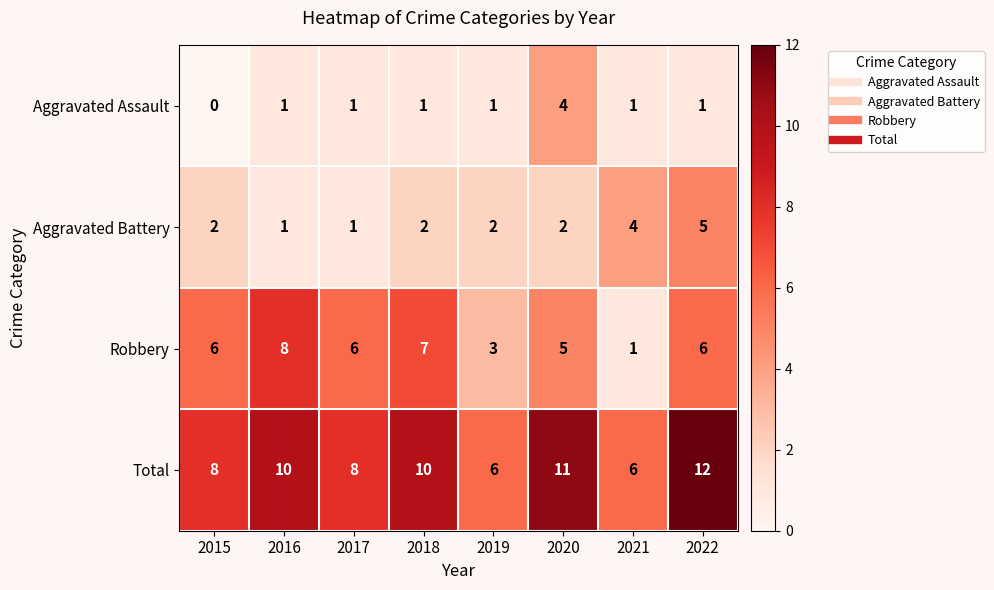

How many Aggravated Battery values are between 2 and 4?

5